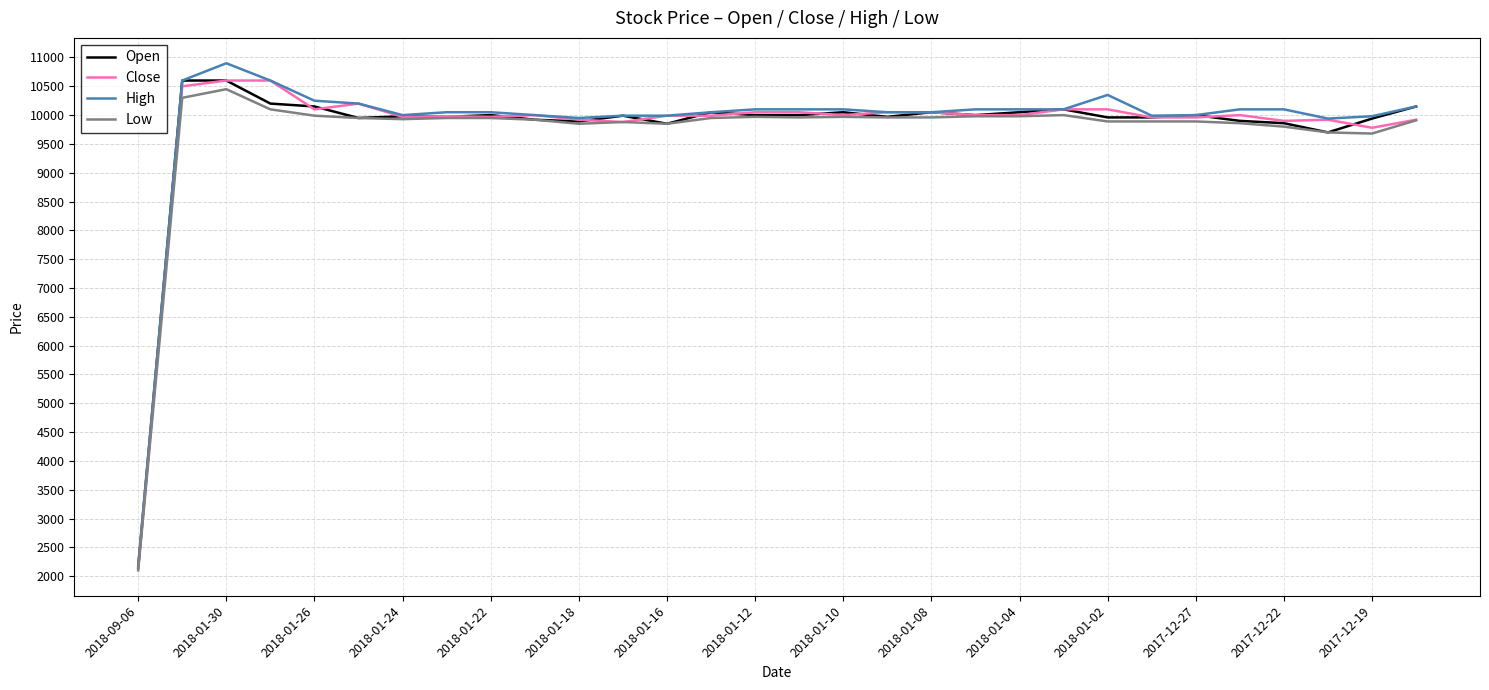

What is the highest value of the Low series?

10450